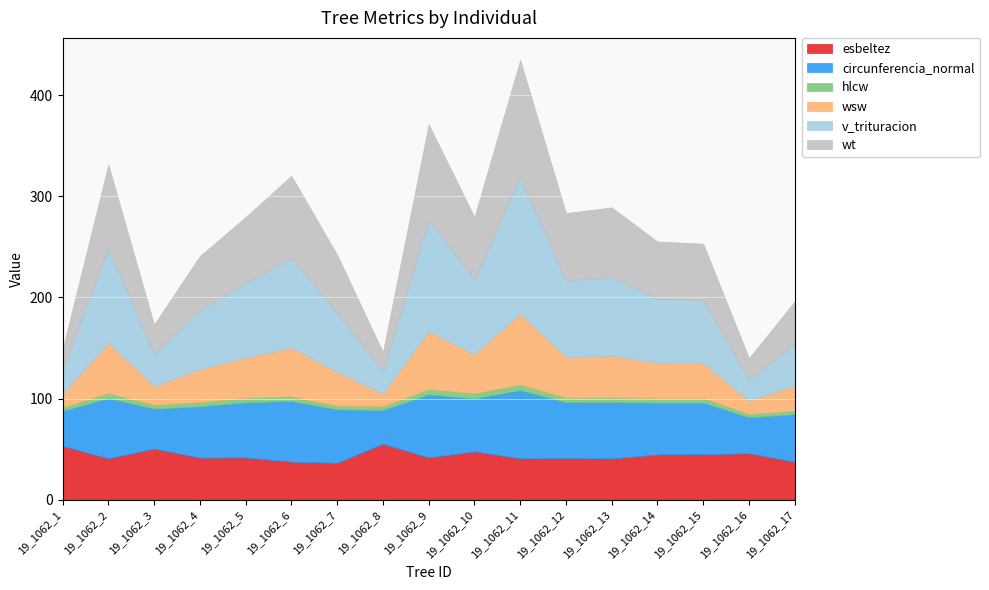

At which label does esbeltez first exceed 41?

19_1062_1